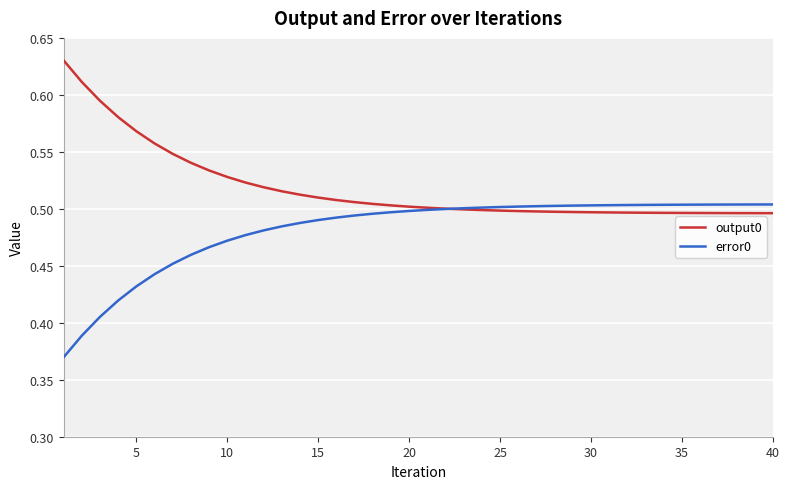

List the series in order of their peak value, highest first.

output0, error0